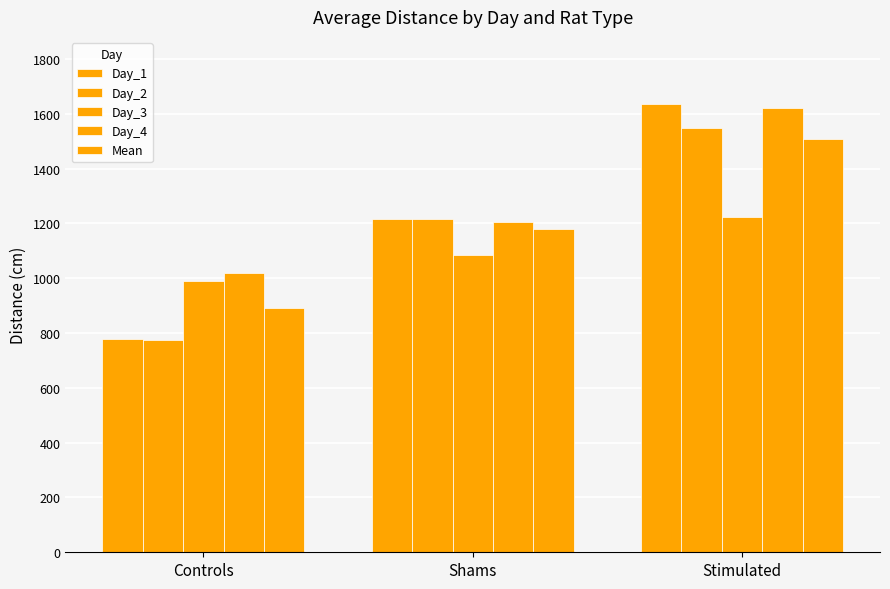

How many bars are there in each group?

5